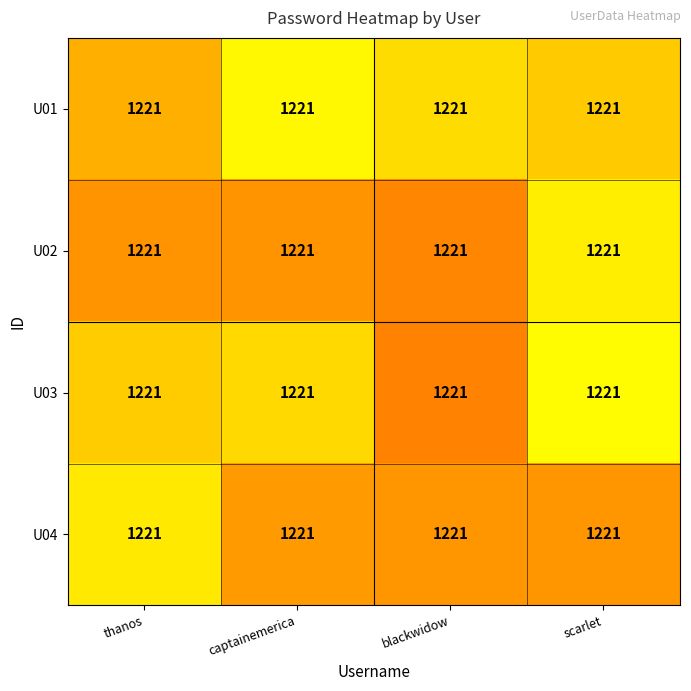

True or false: U04 has a value of 2071.9 at captainemerica.

False